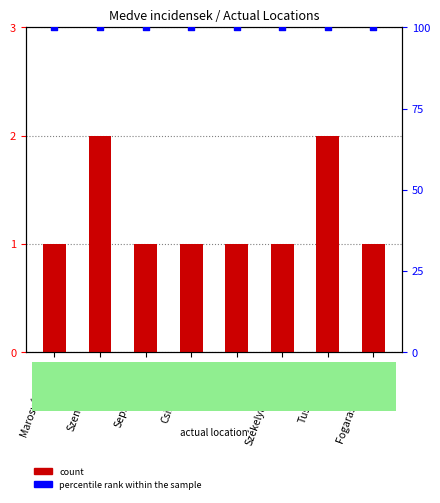

At how many categories does at least one series exceed 34?

8